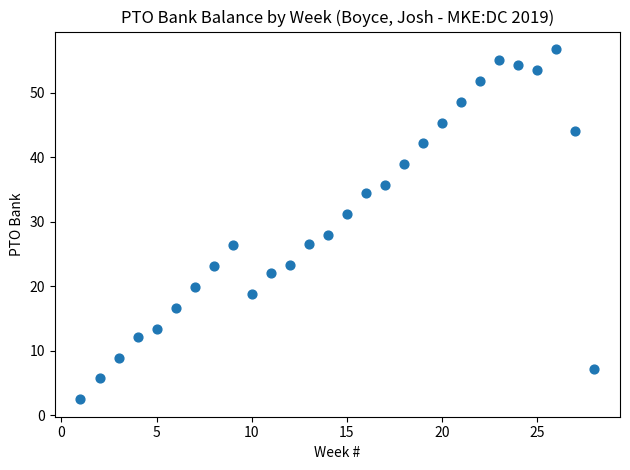

What is the range of X values (max minus min)?

27.0